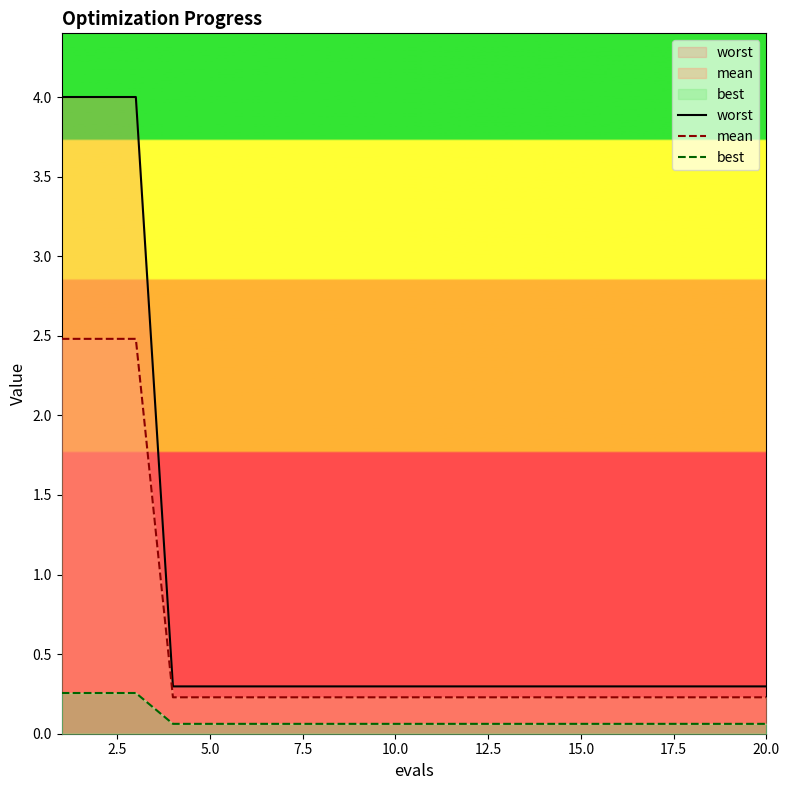

How many categories are shown in the chart?

20